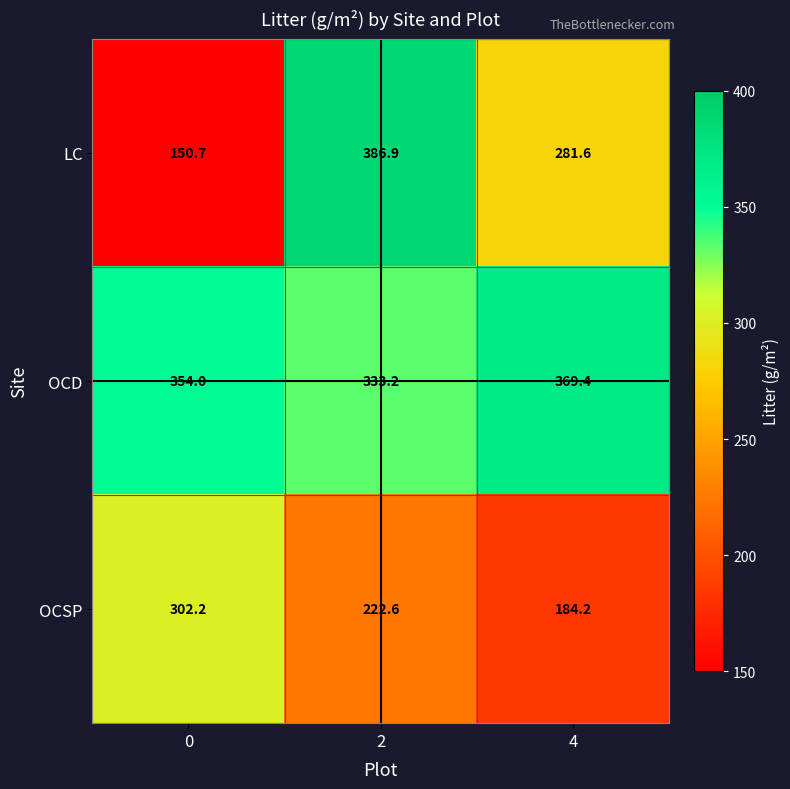

Reading left to right, transcribe all the data shown in this chart.

LC: 150.7	386.9	281.6
OCD: 354.0	333.2	369.4
OCSP: 302.2	222.6	184.2